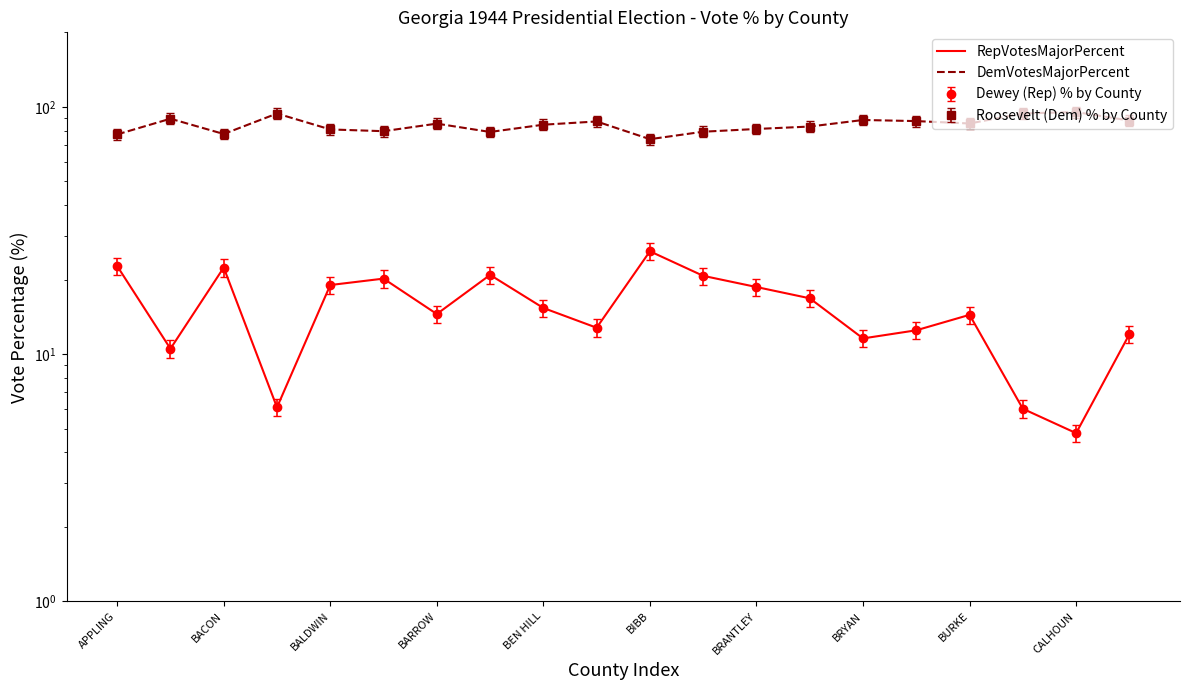

How many lines are shown in the chart?

2